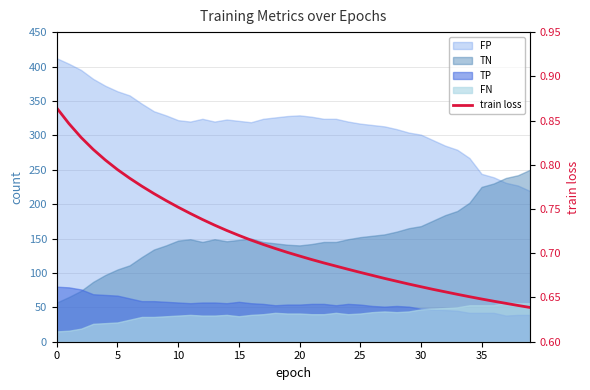

What is the sum of the values at 30 and 15?

1.4